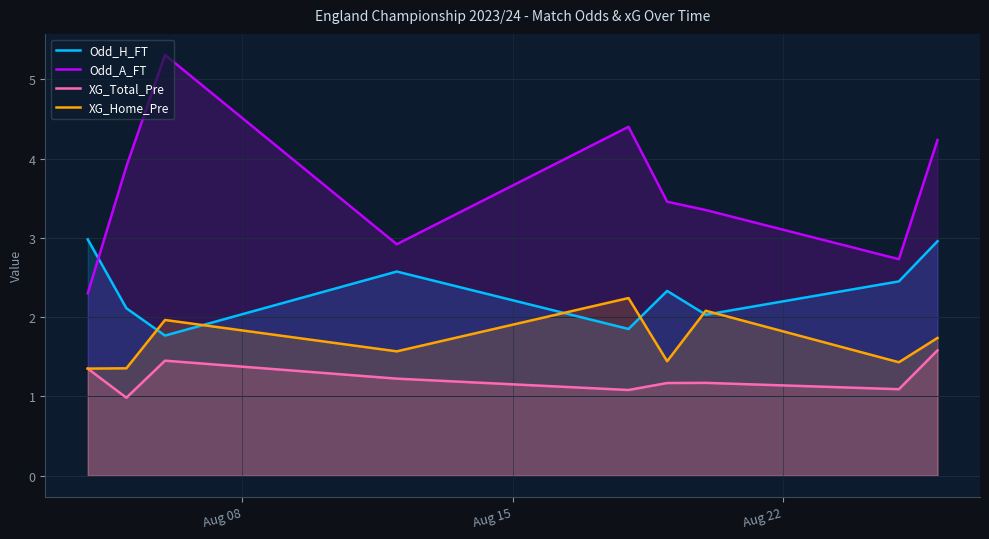

Which series has the largest total across all categories?

Odd_A_FT